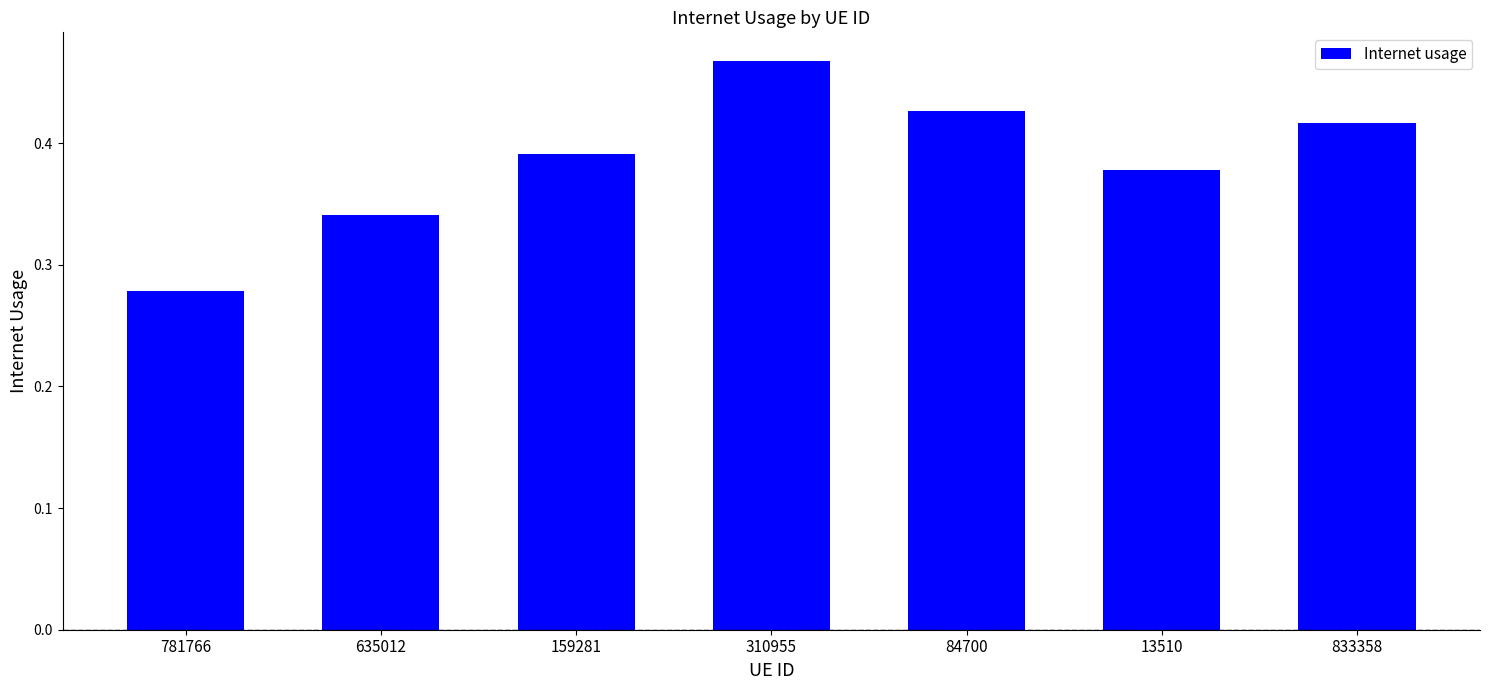

How many bars are there in total?

7